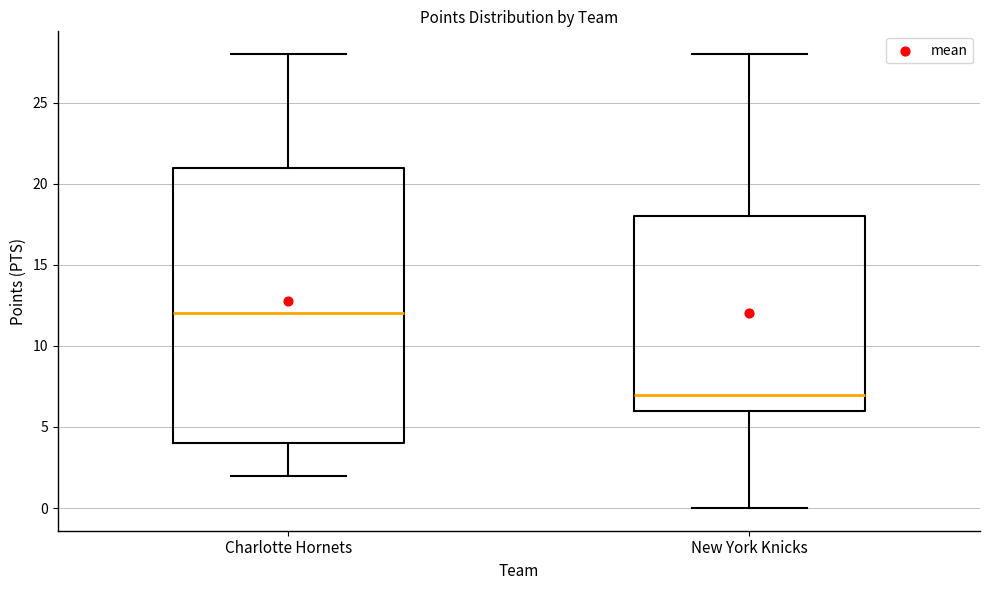

Where is the upper edge of the box for New York Knicks on the y-axis? The values are not printed on the chart, so give them approximately, as read against the axis.

18